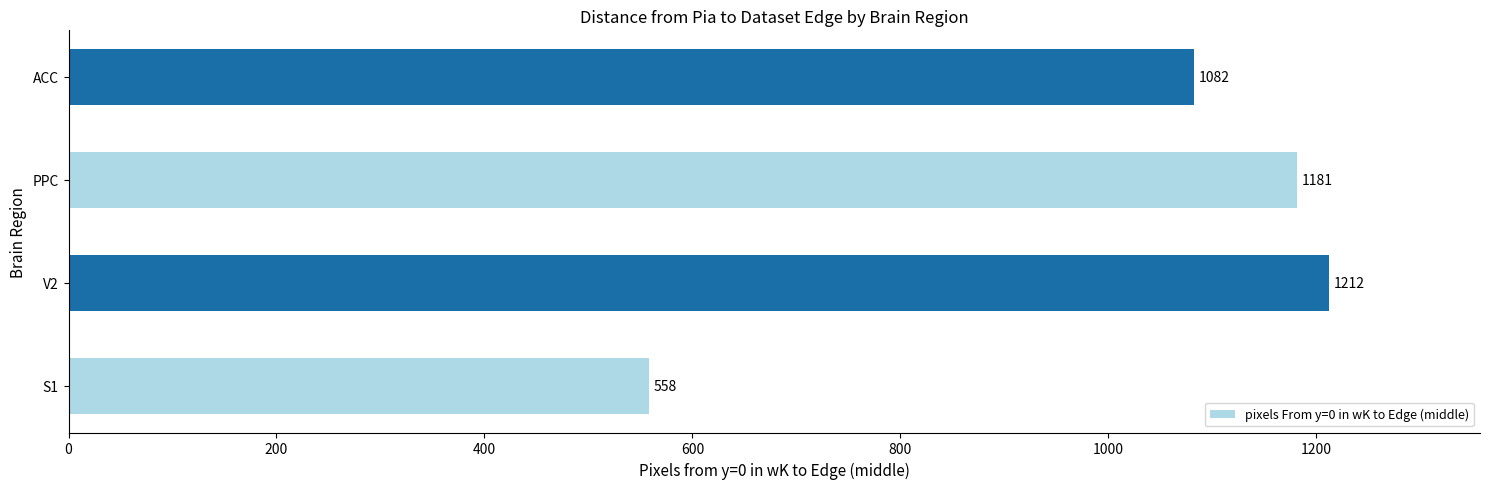

How many bars are there in total?

4